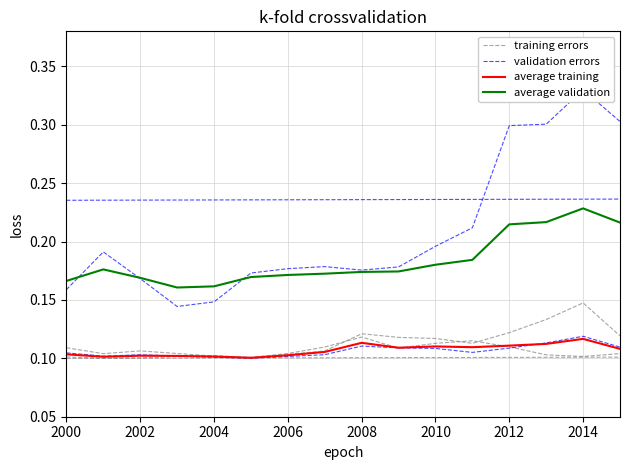

At which category is the sum across all series the highest?

2014